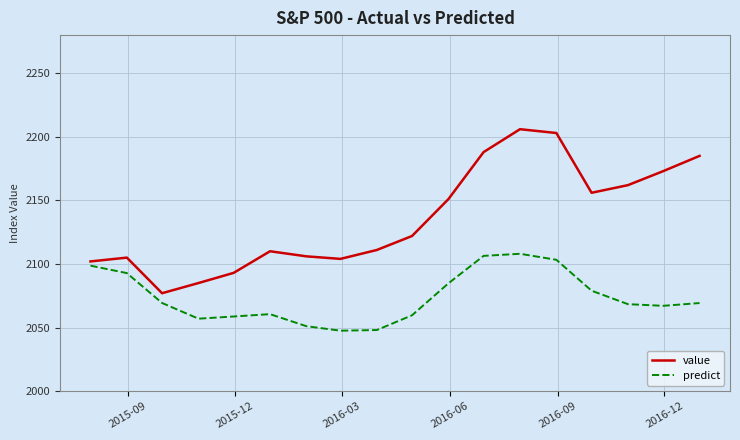

What is the highest value of the value series?

2206.0